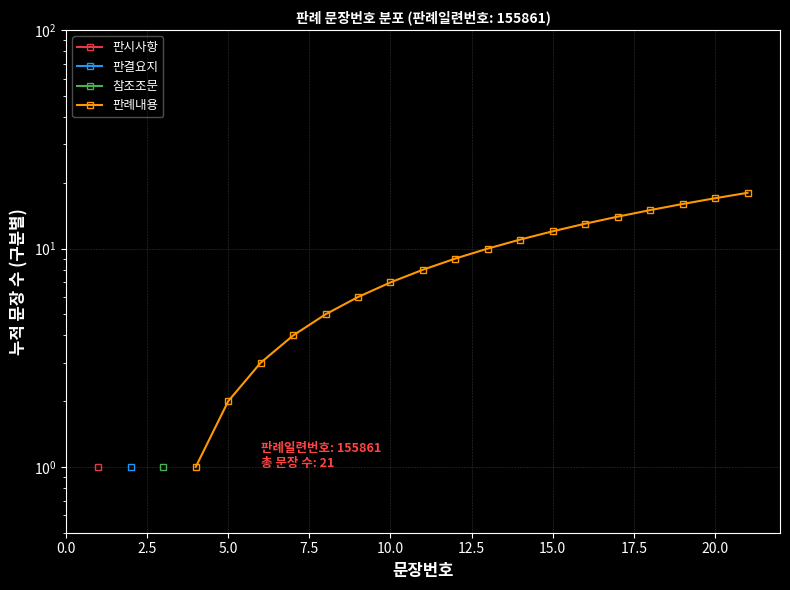

How many data points are less than 10?

9